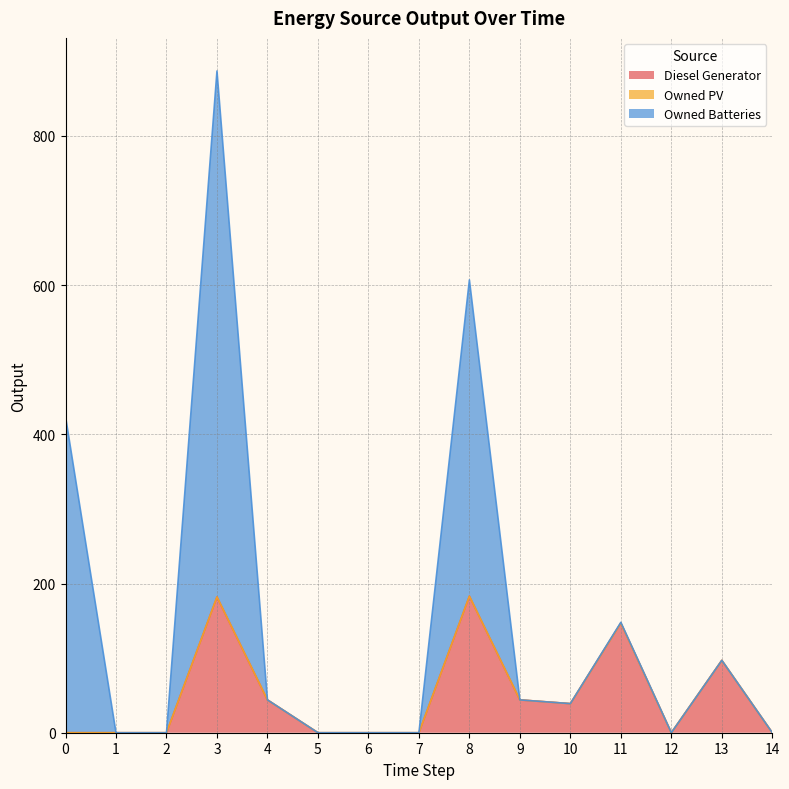

How many Diesel Generator values are between 0 and 97?

12